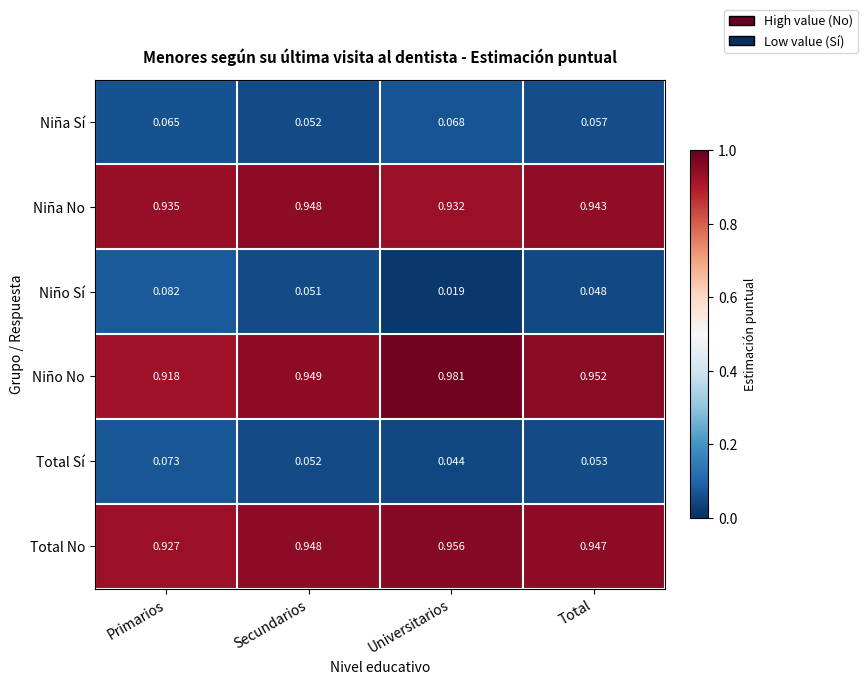

Where is Niño Sí nearest to the value 0?

Universitarios